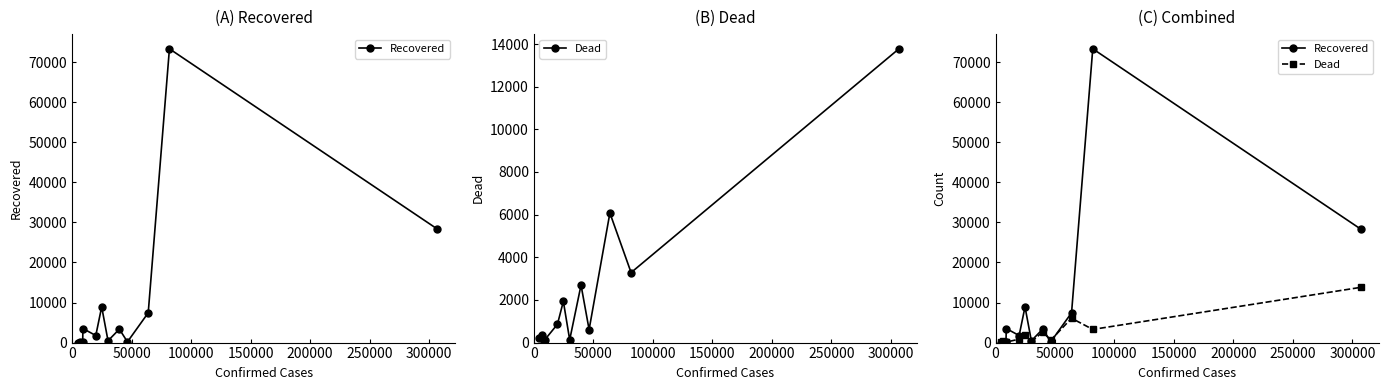

Rank the series by their maximum value, from lowest to highest.

Dead, Recovered